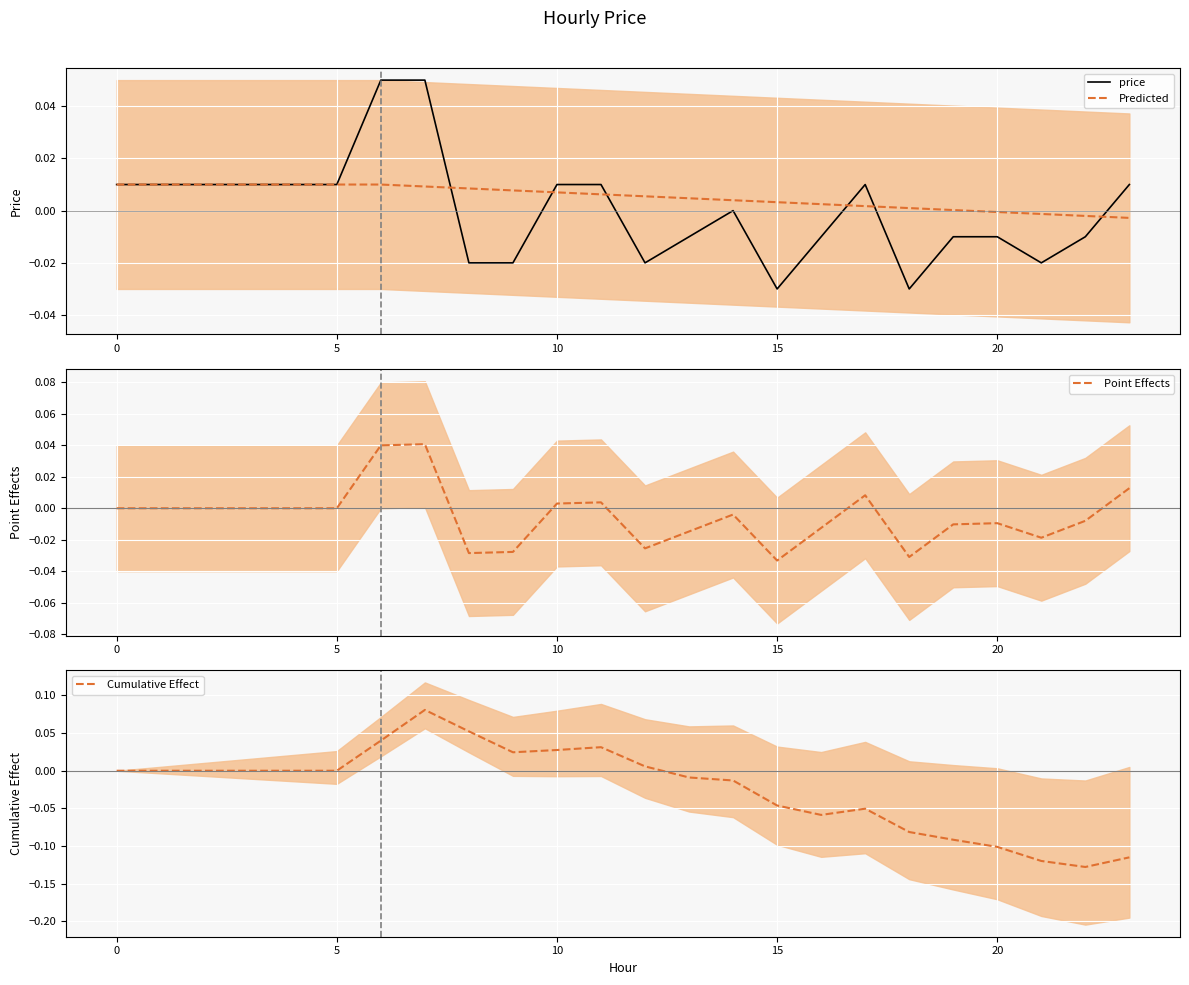

How many values in Point Effects are above zero?

6